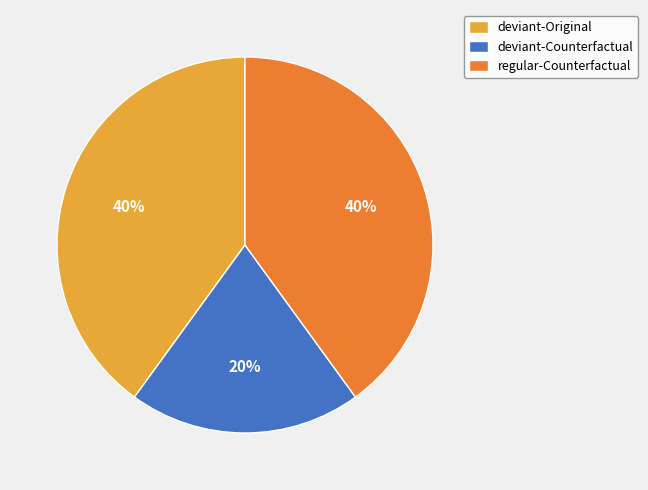

What is the ratio of the value at regular-Counterfactual to the value at deviant-Counterfactual?

2.0